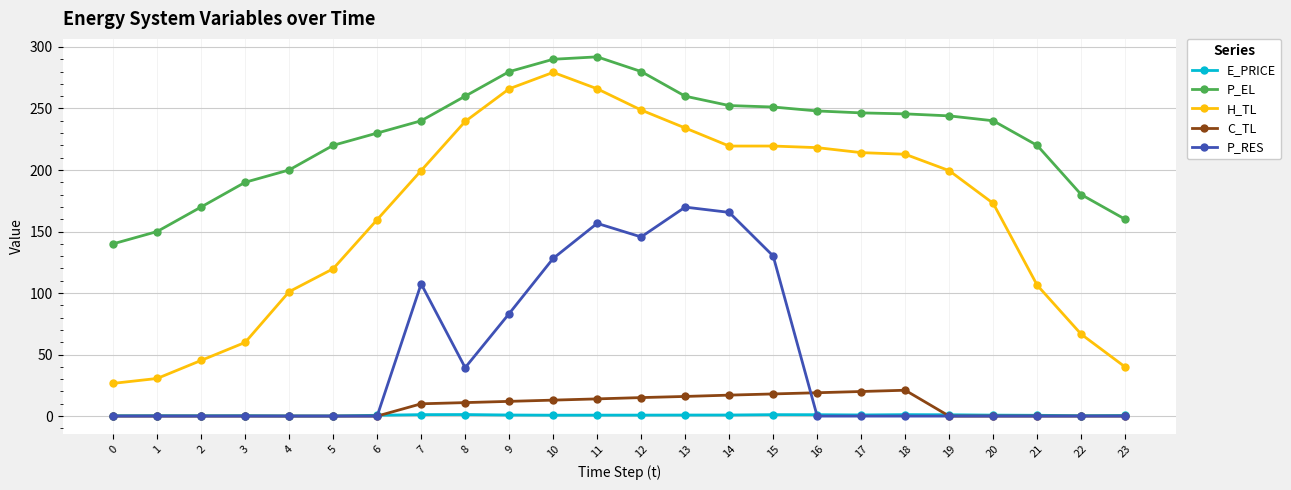

What is the total value across all series at 3?

250.3